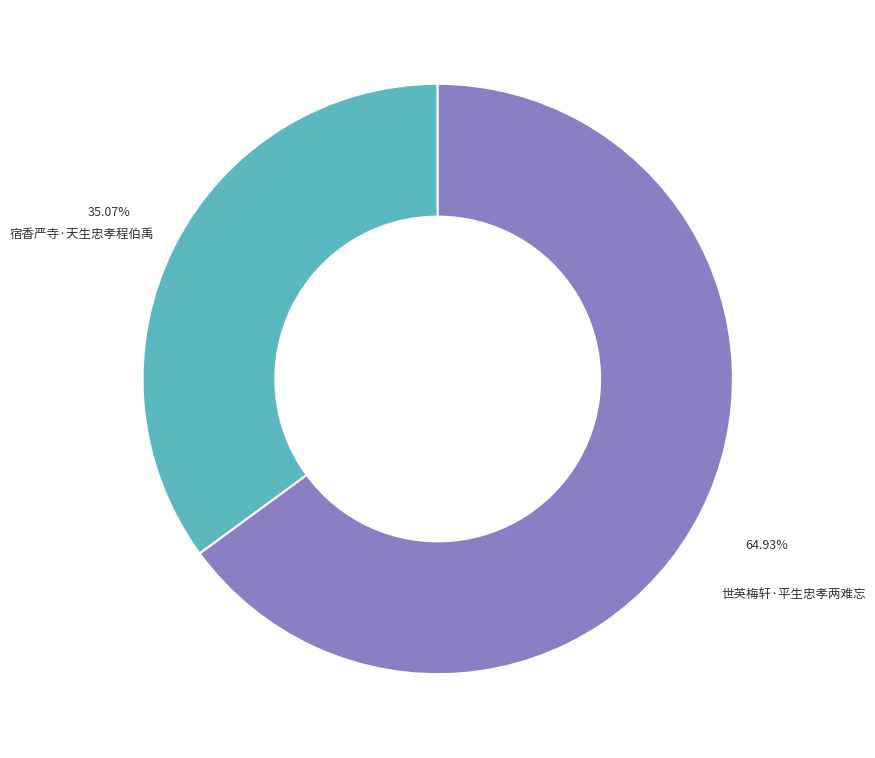

To the nearest percent, what is the difference between the largest and smallest slice percentages?

30%